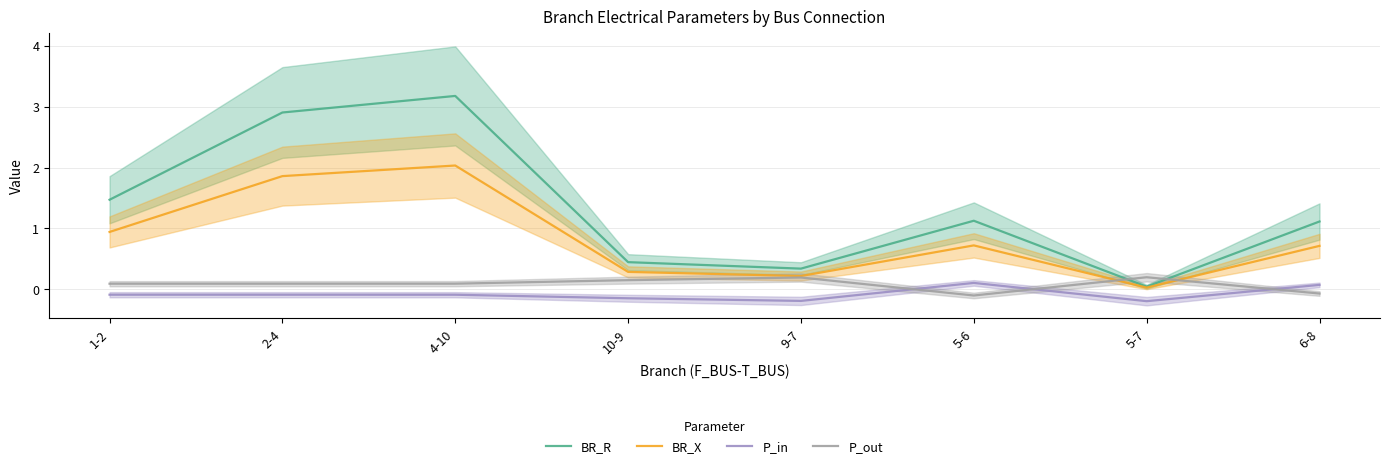

Reading right to left, list all the values displayed in this chart.

BR_R: 1.1	0.0	1.1	0.3	0.4	3.2	2.9	1.5
BR_X: 0.7	0.0	0.7	0.2	0.3	2.0	1.9	0.9
P_in: 0.1	-0.2	0.1	-0.2	-0.1	-0.1	-0.1	-0.1
P_out: -0.1	0.2	-0.1	0.2	0.1	0.1	0.1	0.1